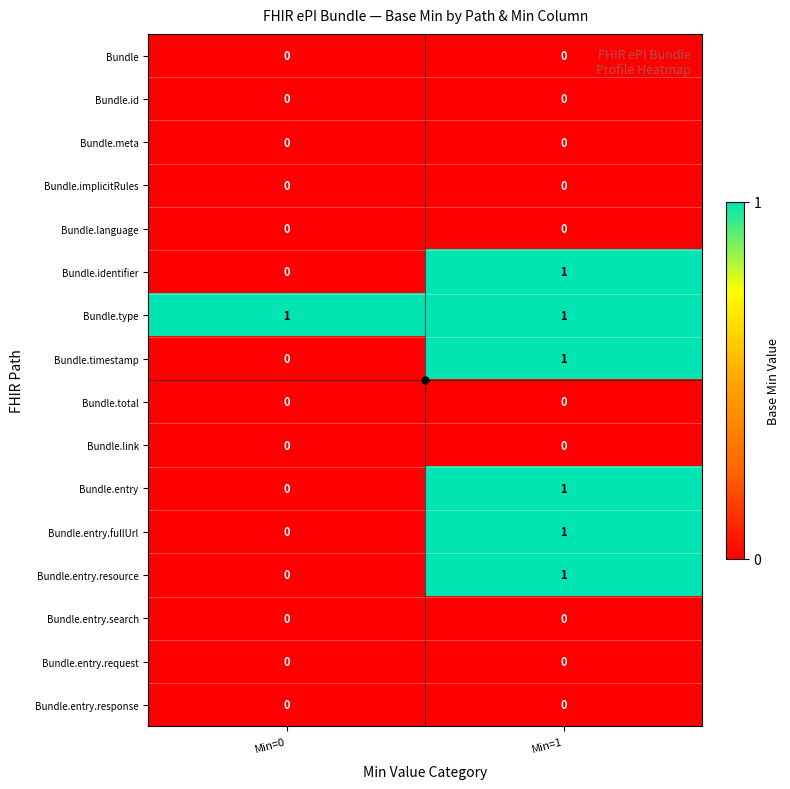

Which series has the largest total across all categories?

Bundle.type